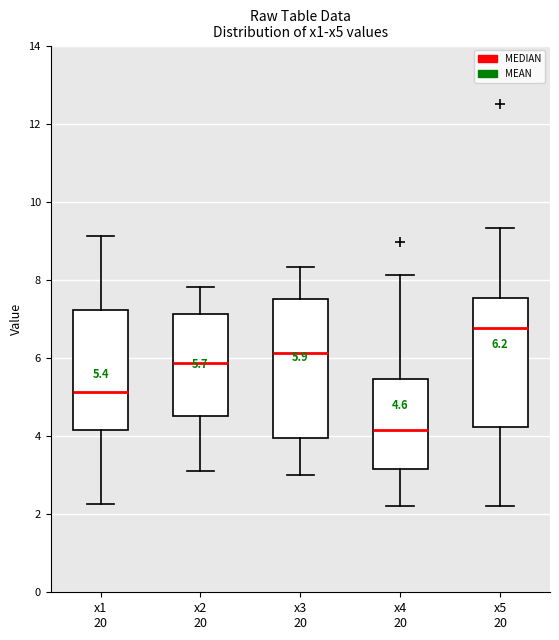

Comparing the boxes themselves (not the whiskers), which one is the tallest?

x3 20